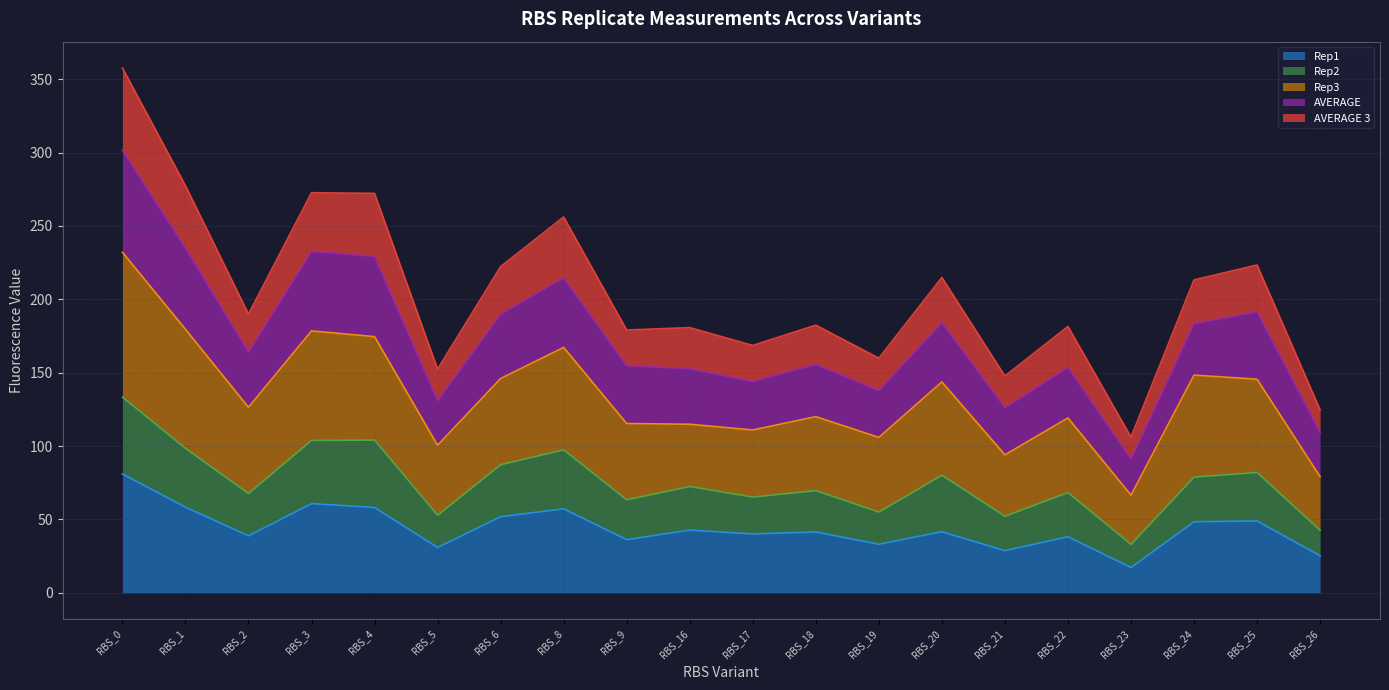

Read the Rep1 value at RBS_2.

38.8